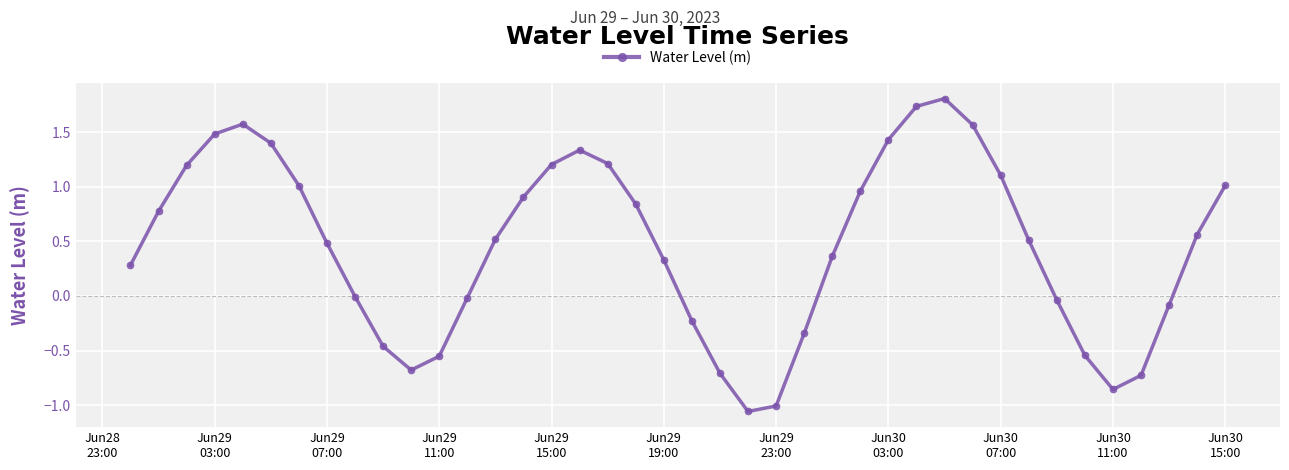

What is the difference between the maximum and second lowest values?

2.8